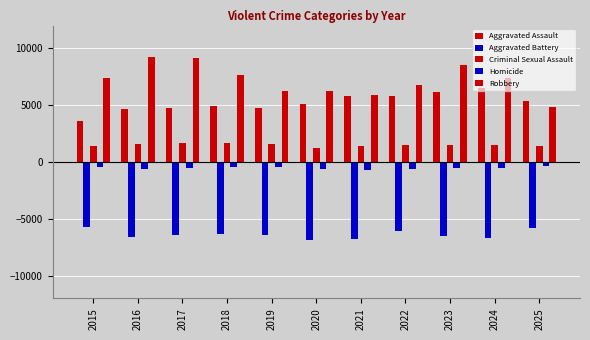

Which has a higher value, 2018 or 2017?

2018